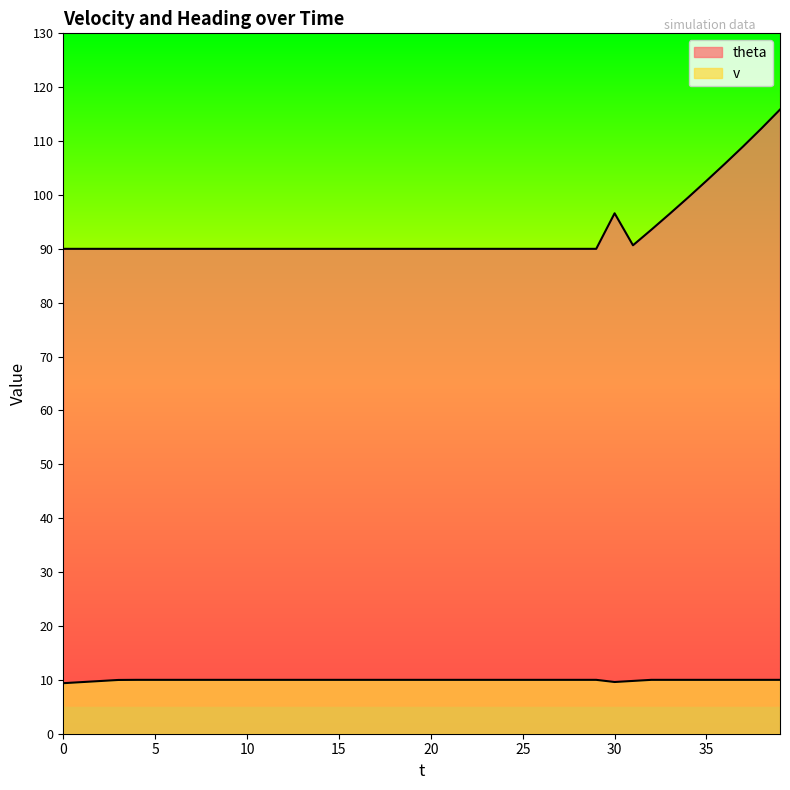

True or false: theta and v intersect in this chart.

False